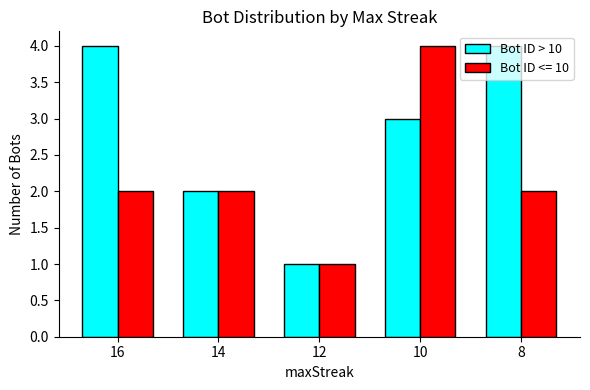

Count the number of data series in this chart.

2